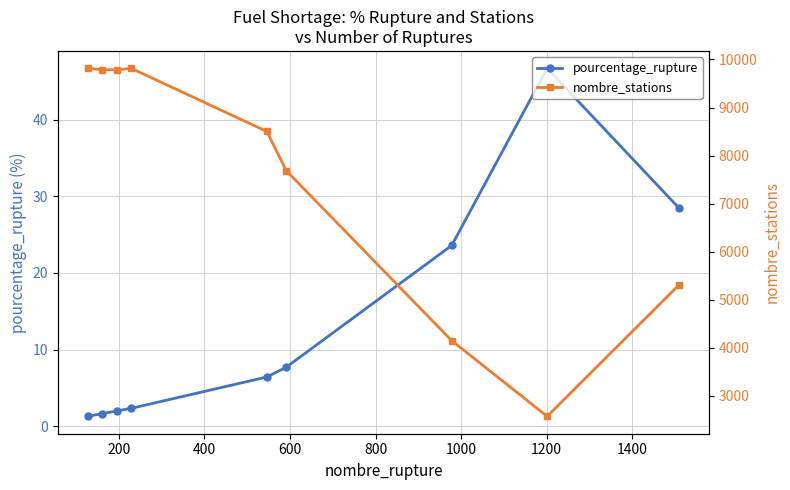

What is the difference between the maximum and second lowest values in the nombre_stations series?

5668.0